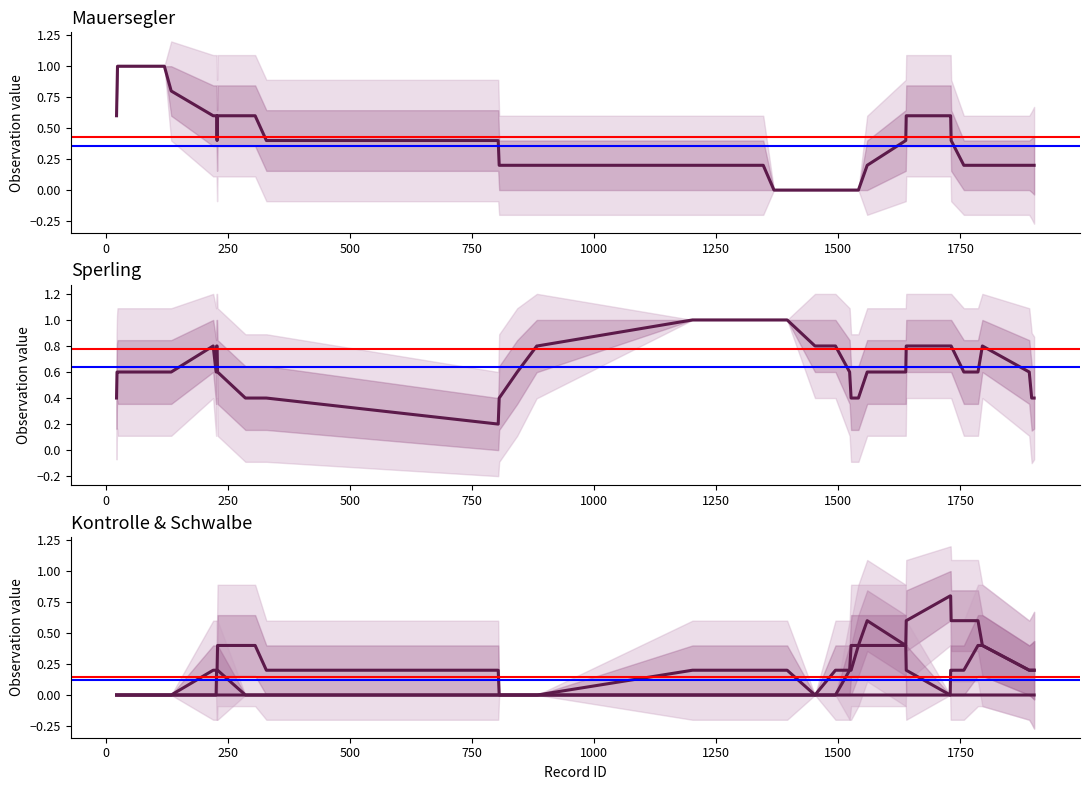

What is the maximum value for Kontrolle?

1